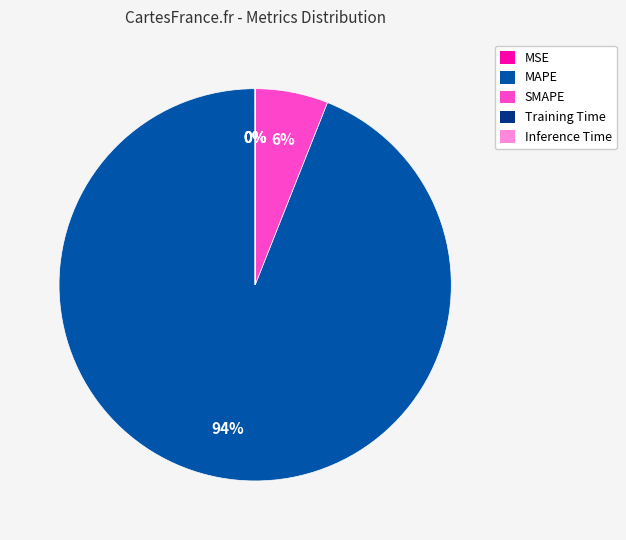

True or false: SMAPE accounts for 6% of the total.

True